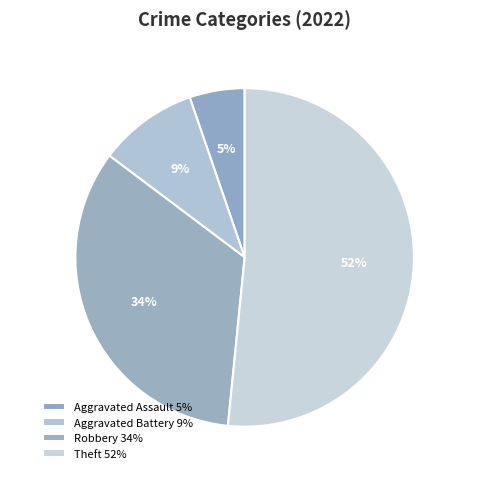

To the nearest percent, what is the difference between the Aggravated Battery and Aggravated Assault slice percentages?

4%